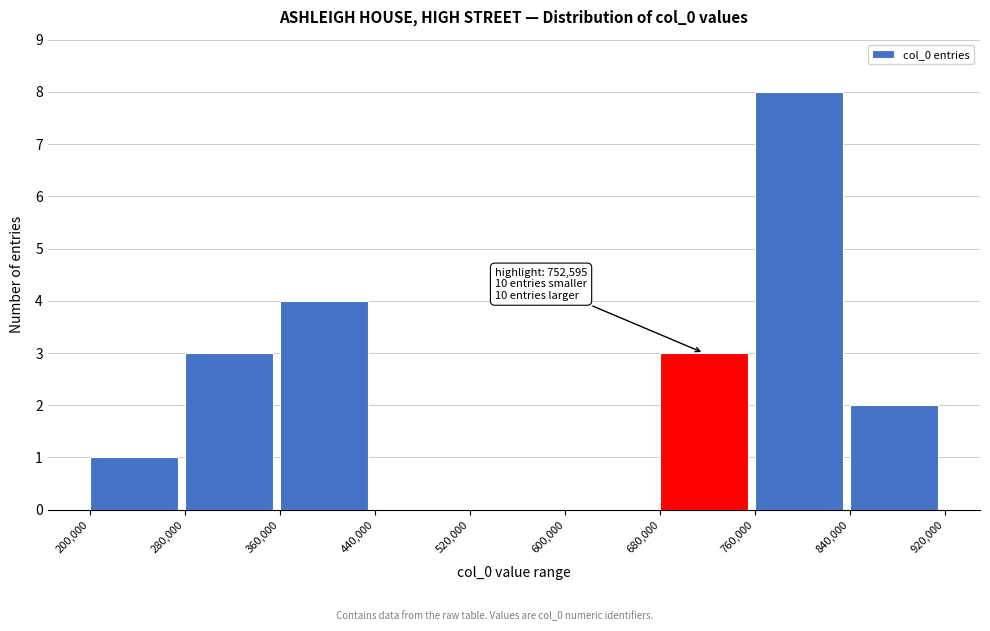

Over which range of the x-axis is the bar tallest?

760,000 to 840,000